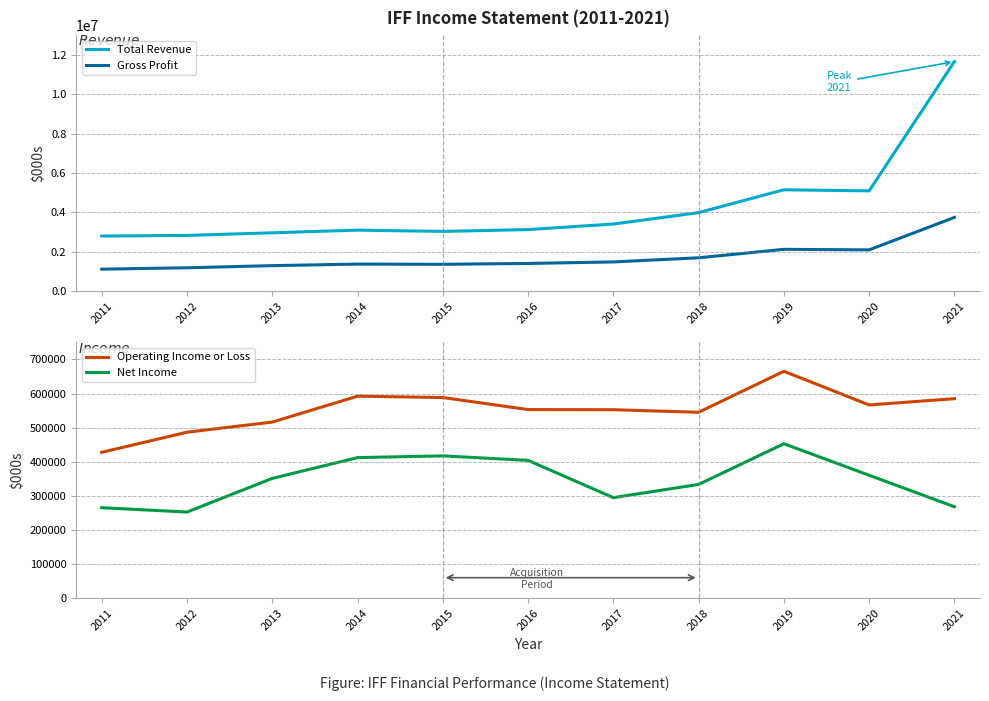

Does the chart display data point markers on the line(s)?

No